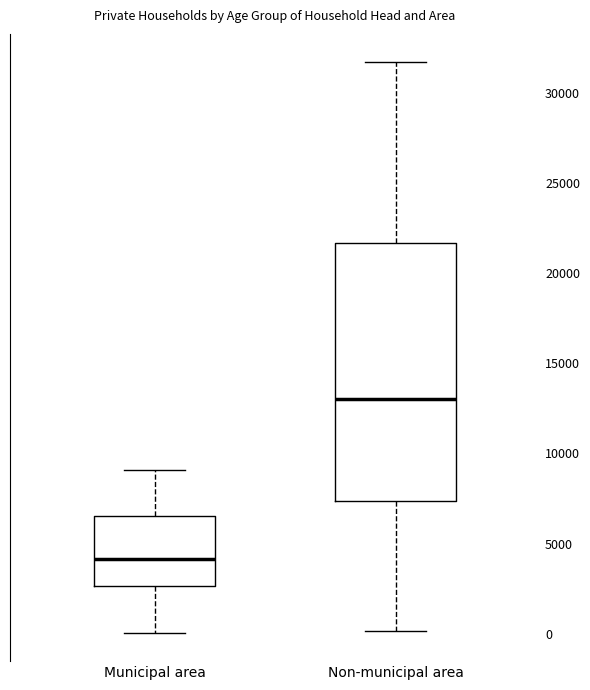

Where is the upper edge of the box for Municipal area on the y-axis? The values are not printed on the chart, so give them approximately, as read against the axis.

6500